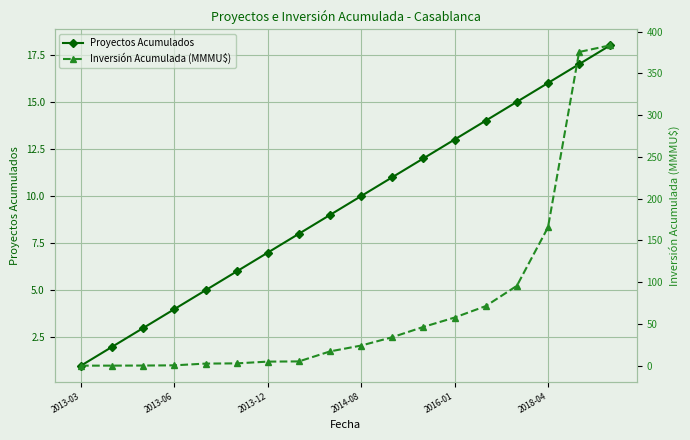

Reading left to right, what are all the values shown in this chart?

Proyectos Acumulados: 1.0	2.0	3.0	4.0	5.0	6.0	7.0	8.0	9.0	10.0	11.0	12.0	13.0	14.0	15.0	16.0	17.0	18.0
Inversión Acumulada (MMMU$): 0.0	0.0	0.1	0.4	2.5	2.7	4.8	5.1	17.1	24.1	34.1	46.4	57.6	71.3	95.6	165.6	375.6	383.6